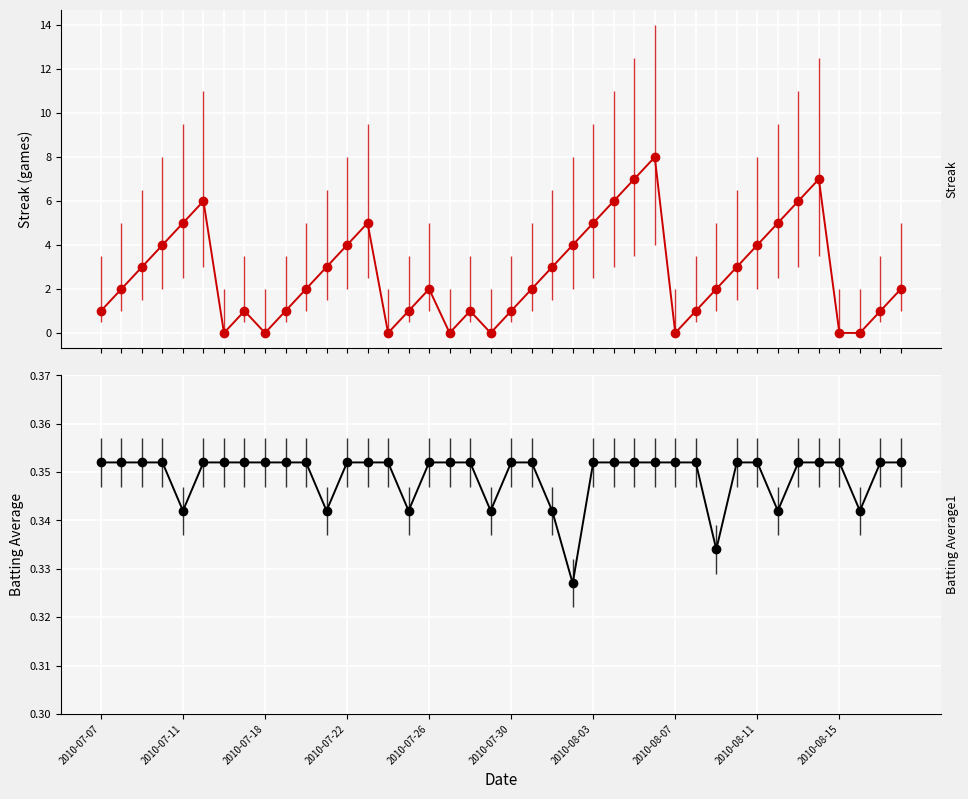

Rank the series by their average value, from lowest to highest.

Batting Average1, Streak